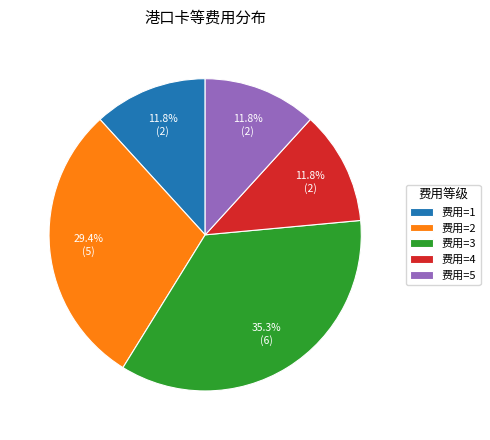

How many segments does this pie chart have?

5